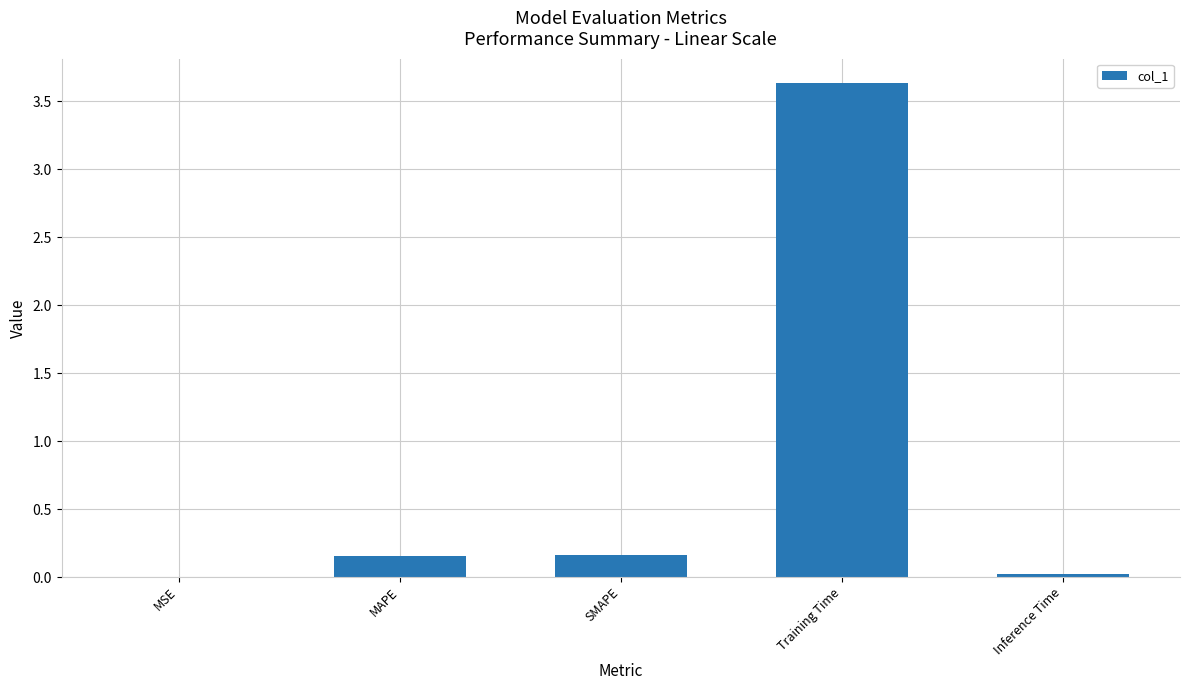

What is the maximum value shown in the chart?

3.6